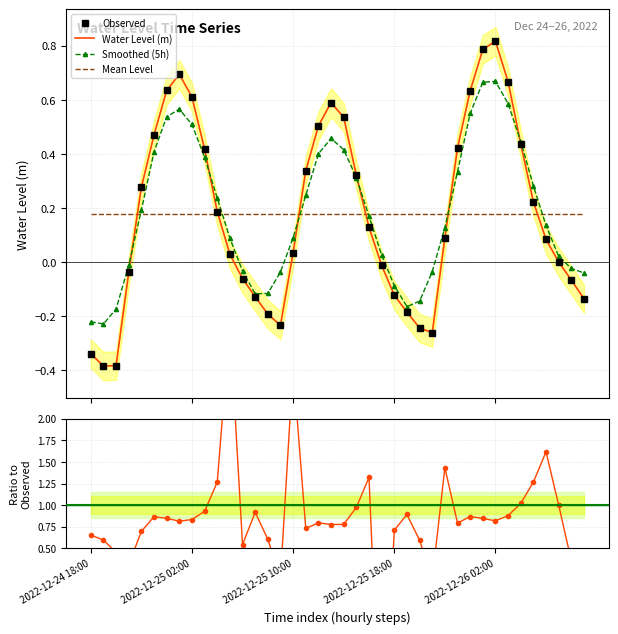

Reading right to left, what are all the values shown in this chart?

Observed: -0.1	-0.1	0.0	0.1	0.2	0.4	0.7	0.8	0.8	0.6	0.4	0.1	-0.3	-0.2	-0.2	-0.1	-0.0	0.1	0.3	0.5	0.6	0.5	0.3	0.0	-0.2	-0.2	-0.1	-0.1	0.0	0.2	0.4	0.6	0.7	0.6	0.5	0.3	-0.0	-0.4	-0.4	-0.3
Water Level (m): -0.1	-0.1	0.0	0.1	0.2	0.4	0.7	0.8	0.8	0.6	0.4	0.1	-0.3	-0.2	-0.2	-0.1	-0.0	0.1	0.3	0.5	0.6	0.5	0.3	0.0	-0.2	-0.2	-0.1	-0.1	0.0	0.2	0.4	0.6	0.7	0.6	0.5	0.3	-0.0	-0.4	-0.4	-0.3
Smoothed (5h): -0.0	-0.0	0.0	0.1	0.3	0.4	0.6	0.7	0.7	0.5	0.3	0.1	-0.0	-0.1	-0.2	-0.1	0.0	0.2	0.3	0.4	0.5	0.4	0.2	0.1	-0.0	-0.1	-0.1	-0.0	0.1	0.2	0.4	0.5	0.6	0.5	0.4	0.2	-0.0	-0.2	-0.2	-0.2
Mean Level: 0.2	0.2	0.2	0.2	0.2	0.2	0.2	0.2	0.2	0.2	0.2	0.2	0.2	0.2	0.2	0.2	0.2	0.2	0.2	0.2	0.2	0.2	0.2	0.2	0.2	0.2	0.2	0.2	0.2	0.2	0.2	0.2	0.2	0.2	0.2	0.2	0.2	0.2	0.2	0.2
Smoothed / Observed: 0.3	0.4	1.0	1.6	1.3	1.0	0.9	0.8	0.8	0.9	0.8	1.4	0.1	0.6	0.9	0.7	-2.1	1.3	1.0	0.8	0.8	0.8	0.7	2.6	0.2	0.6	0.9	0.5	3.1	1.3	0.9	0.8	0.8	0.8	0.9	0.7	0.3	0.5	0.6	0.7